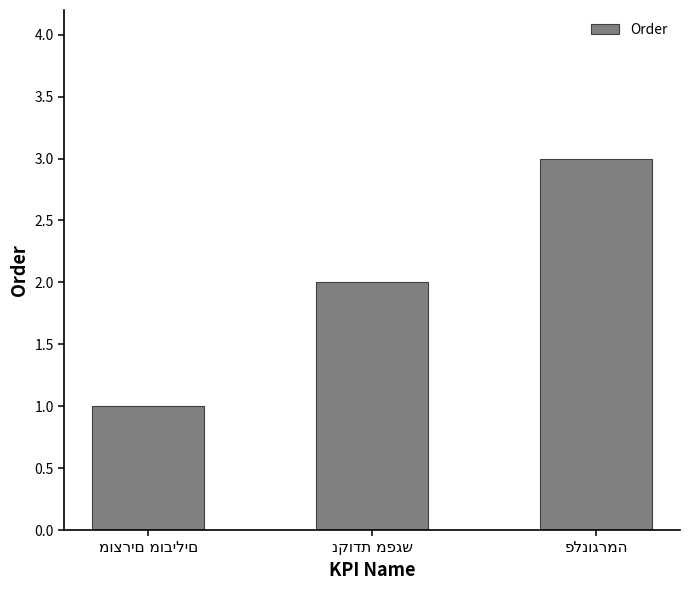

What is the sum of all values?

6